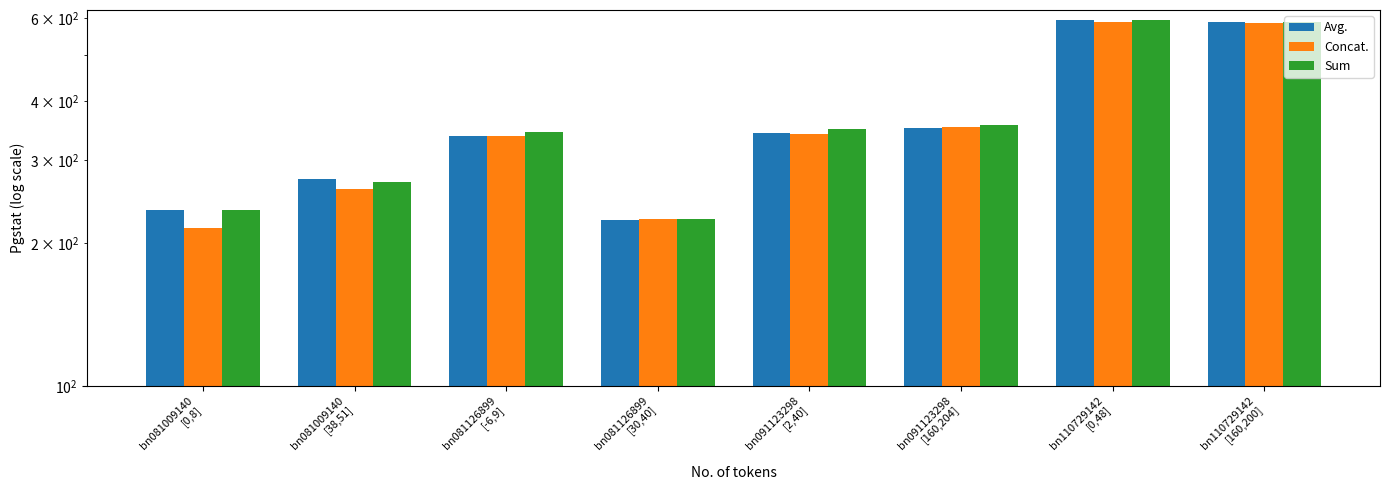

What is the difference between the Sum values at bn081126899
[-6,9] and bn081126899
[30,40]?

118.9